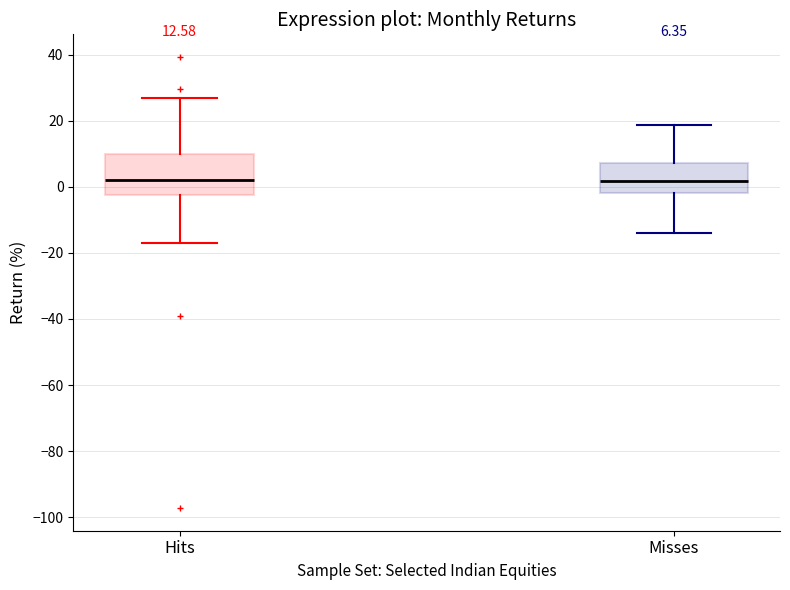

Comparing the boxes themselves (not the whiskers), which one is the tallest?

Hits